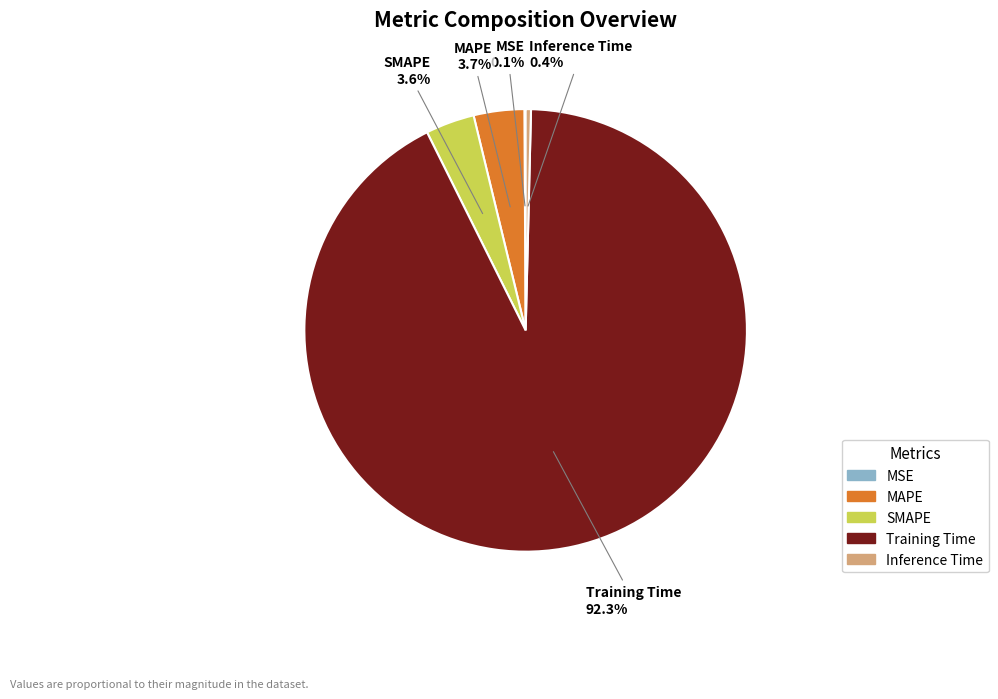

Combined, do MAPE and SMAPE account for over 50%?

No